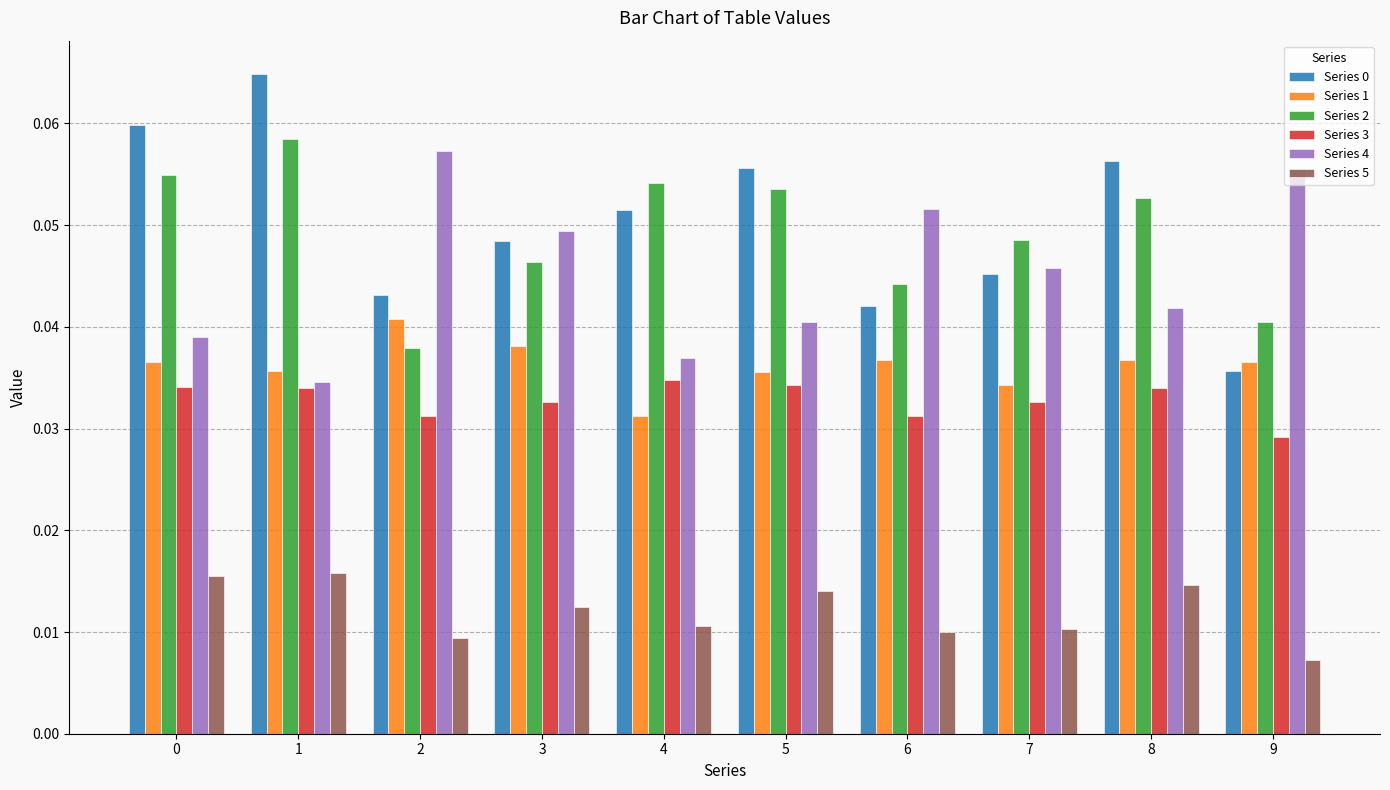

Is it true that Series 2 equals 0.0 at 0?

False